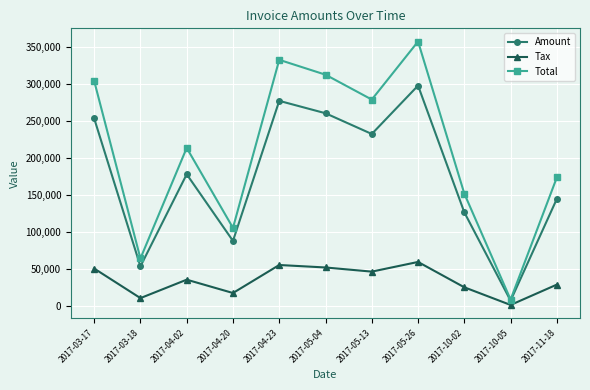

Which series changed the most between 2017-03-18 and 2017-05-04?

Total